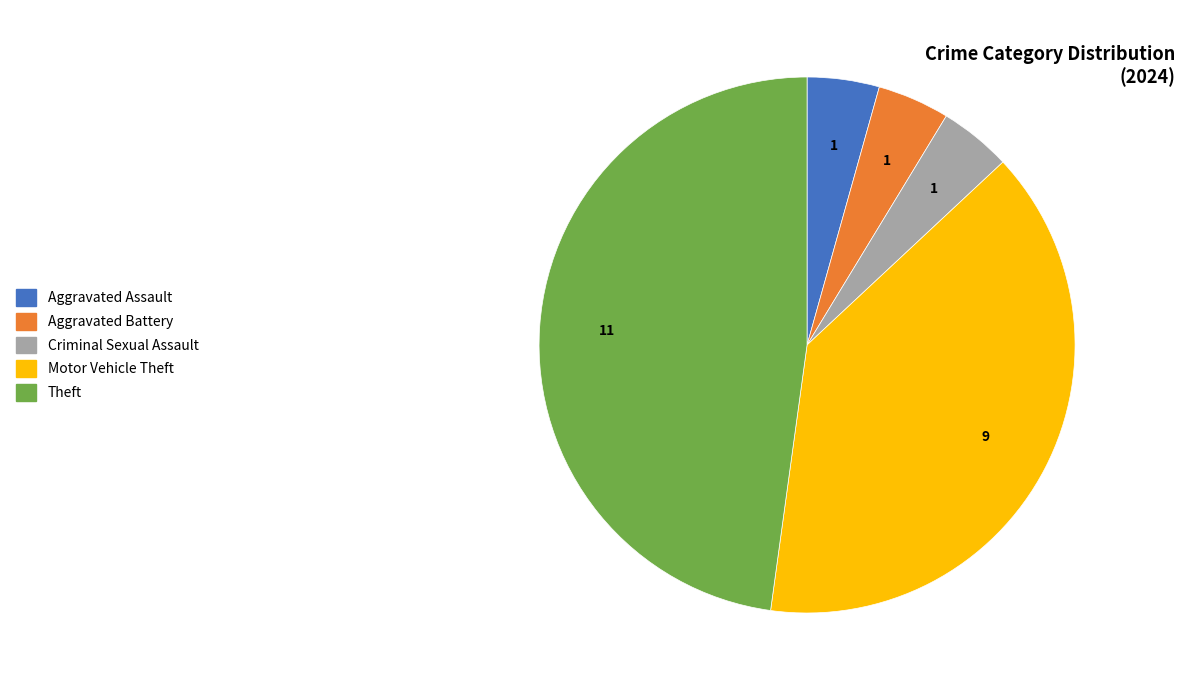

Is there any slice that represents more than half of the pie?

No